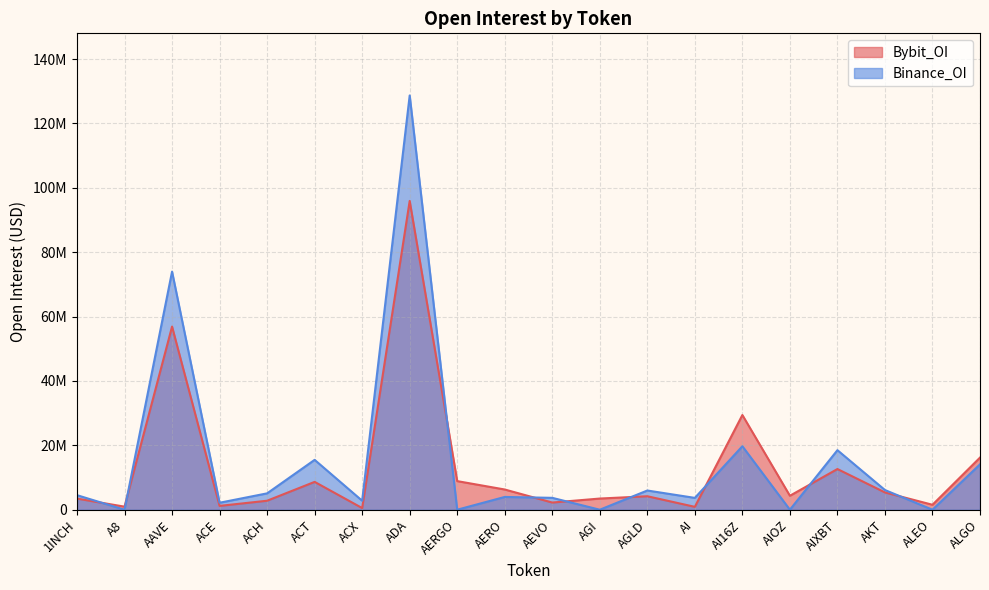

Reading left to right, what are all the values shown in this chart?

Bybit_OI: 1INCH=3455358	A8=950392	AAVE=56892208	ACE=1183866	ACH=2791958	ACT=8648688	ACX=514107	ADA=95933943	AERGO=8886334	AERO=6279211	AEVO=2228261	AGI=3469299	AGLD=4184964	AI=894696	AI16Z=29420392	AIOZ=4334383	AIXBT=12640094	AKT=5372757	ALEO=1536043	ALGO=16193183
Binance_OI: 1INCH=4520683	A8=0	AAVE=73974184	ACE=2166015	ACH=5082323	ACT=15490302	ACX=2793072	ADA=128696271	AERGO=0	AERO=3966742	AEVO=3689682	AGI=0	AGLD=5966575	AI=3675759	AI16Z=19718420	AIOZ=0	AIXBT=18497138	AKT=6119788	ALEO=0	ALGO=14091187